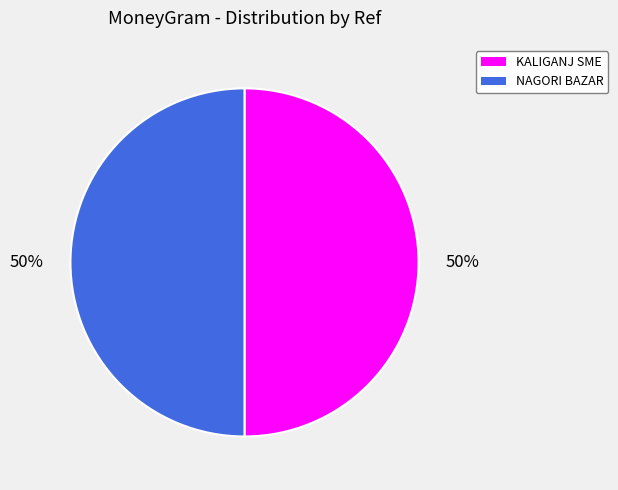

Is it true that KALIGANJ SME is 56% of the pie?

False